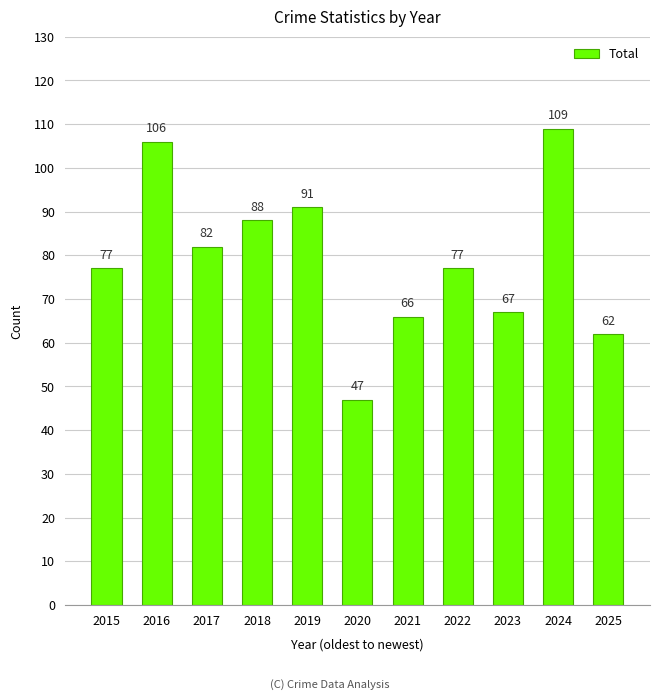

What is the maximum value shown in the chart?

109